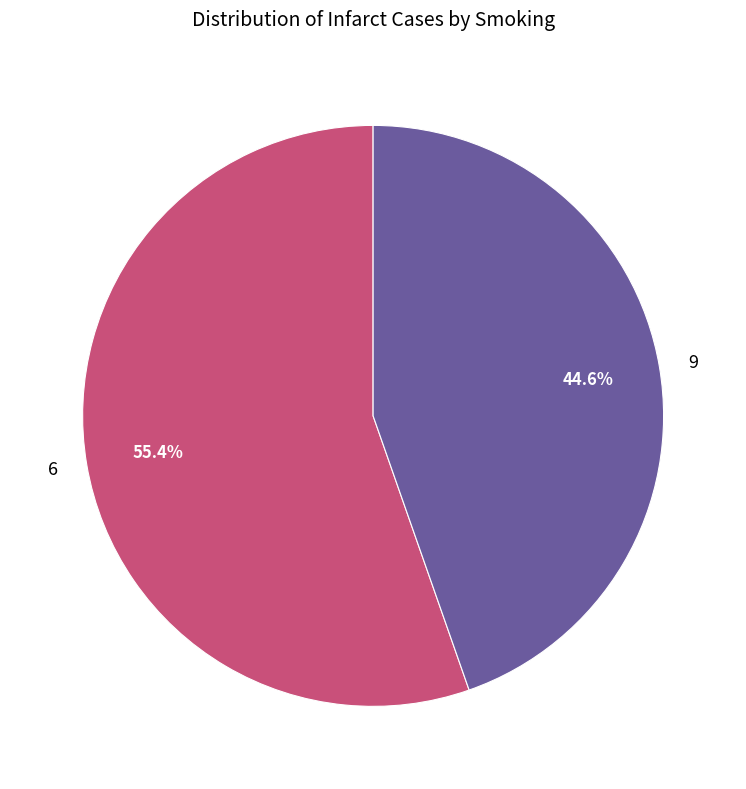

Between 9 and 6, which is larger?

6